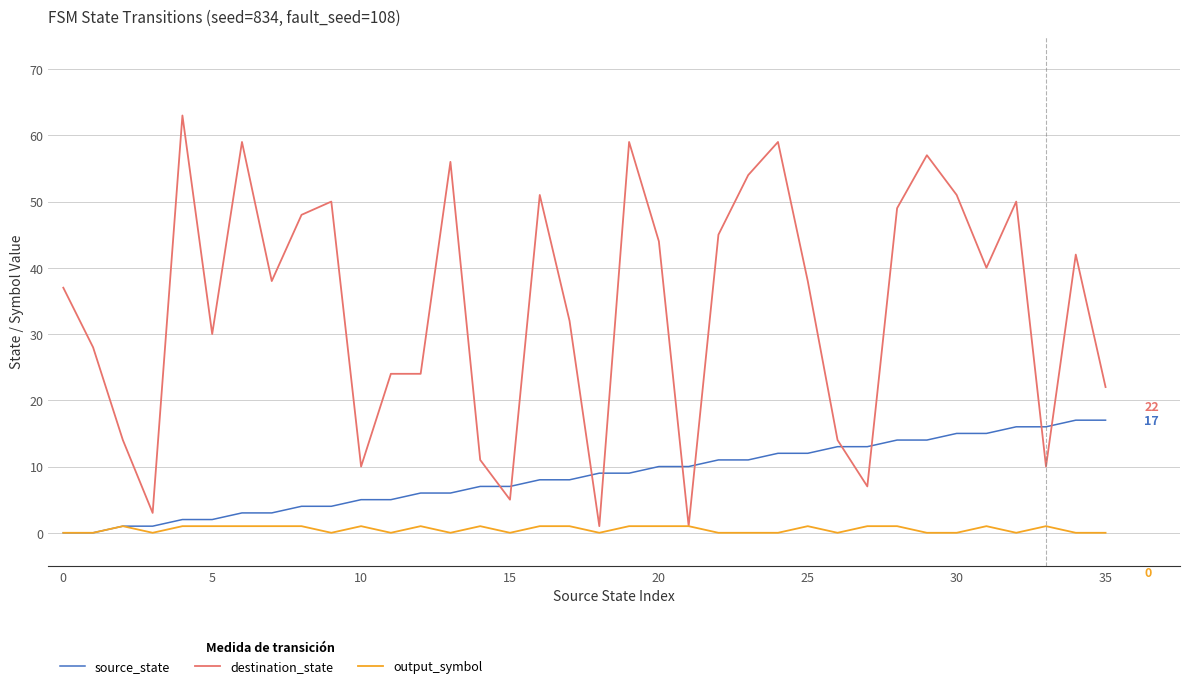

Which series has the largest total across all categories?

destination_state